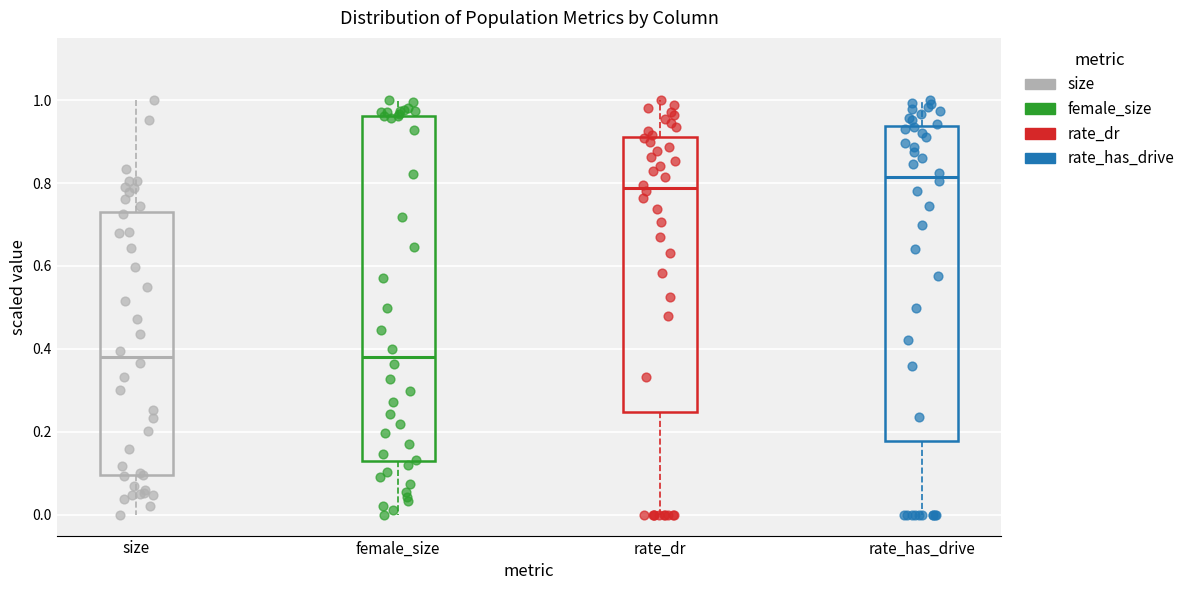

Reading left to right, transcribe this box plot: for each box, give where its median line is, the range the box spans, and where its two whiskers end, as read against the y-axis. The values are not printed on the chart, so give them approximately, as read against the axis.

size: median 0.38, box 0.10 to 0.74, whiskers 0.00 to 1.00
female_size: median 0.38, box 0.12 to 0.96, whiskers 0.00 to 1.00
rate_dr: median 0.78, box 0.24 to 0.92, whiskers 0.00 to 1.00
rate_has_drive: median 0.82, box 0.18 to 0.94, whiskers 0.00 to 1.00